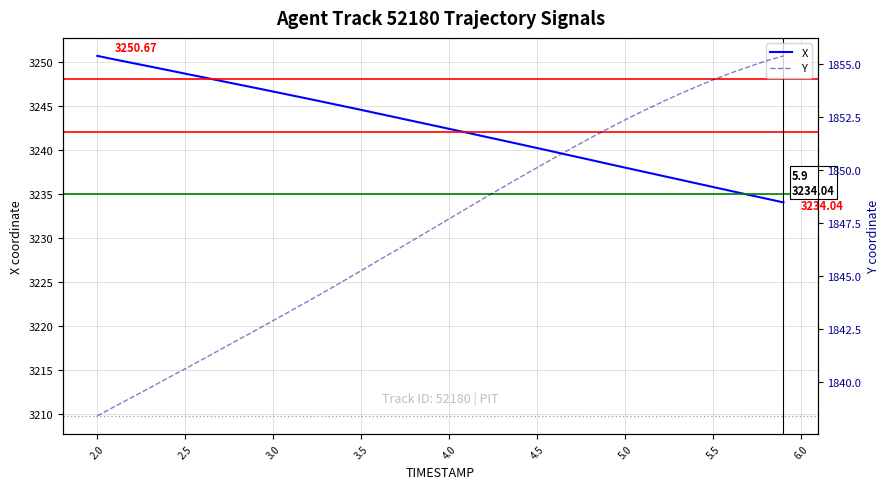

Which series has the largest range (max minus min)?

Y